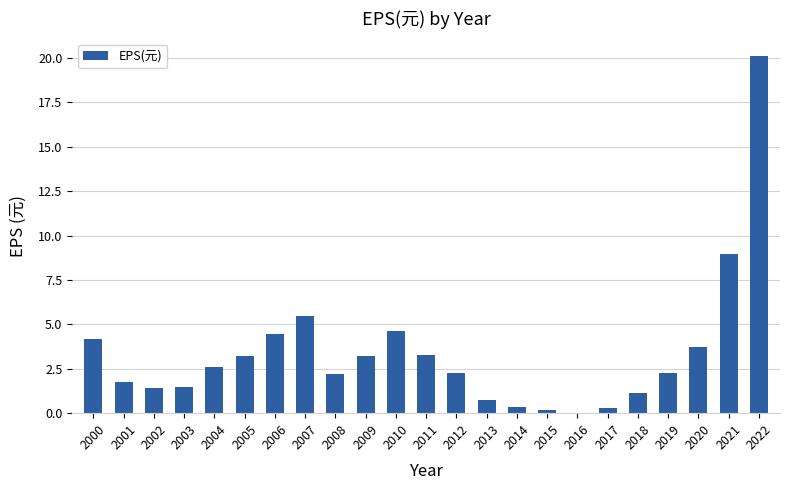

True or false: the data shows 0.8 at 2013.

True